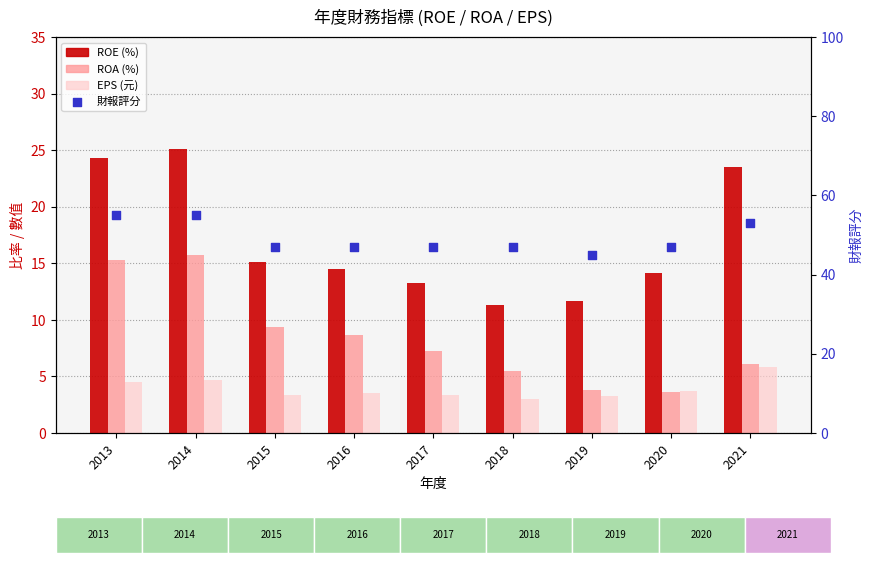

Which series contains the lowest Y value?

EPS (元)